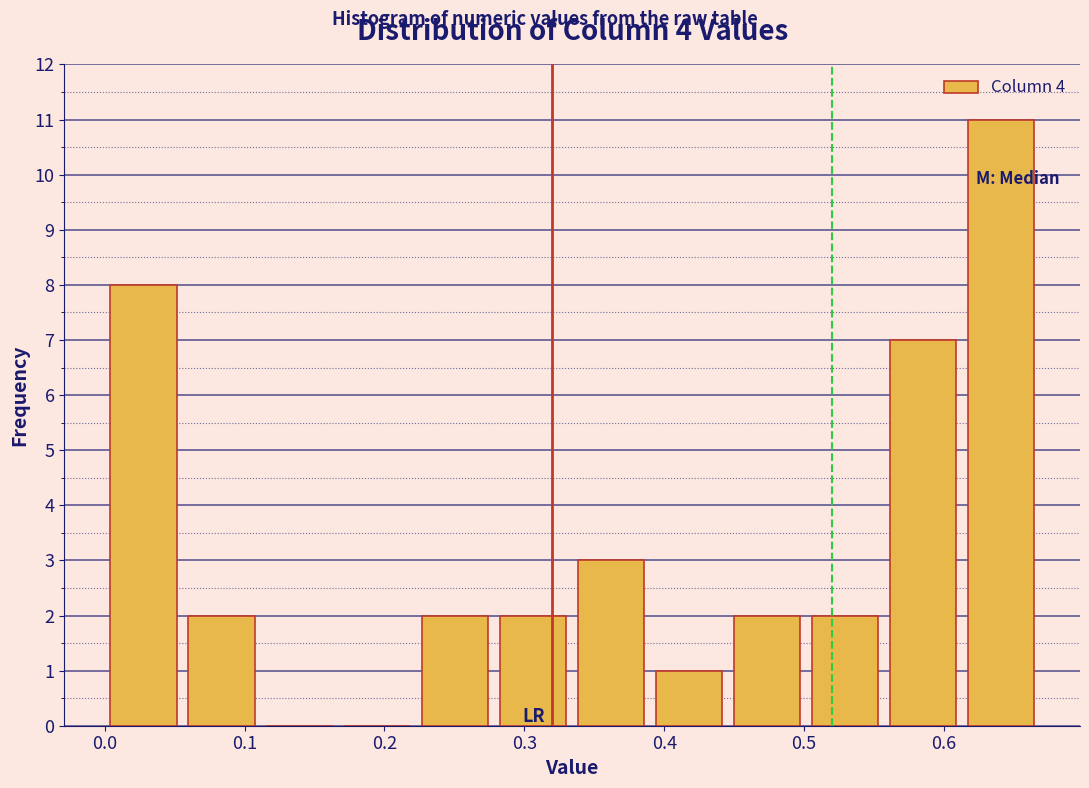

Over which range of the x-axis is the bar tallest?

0.61 to 0.67